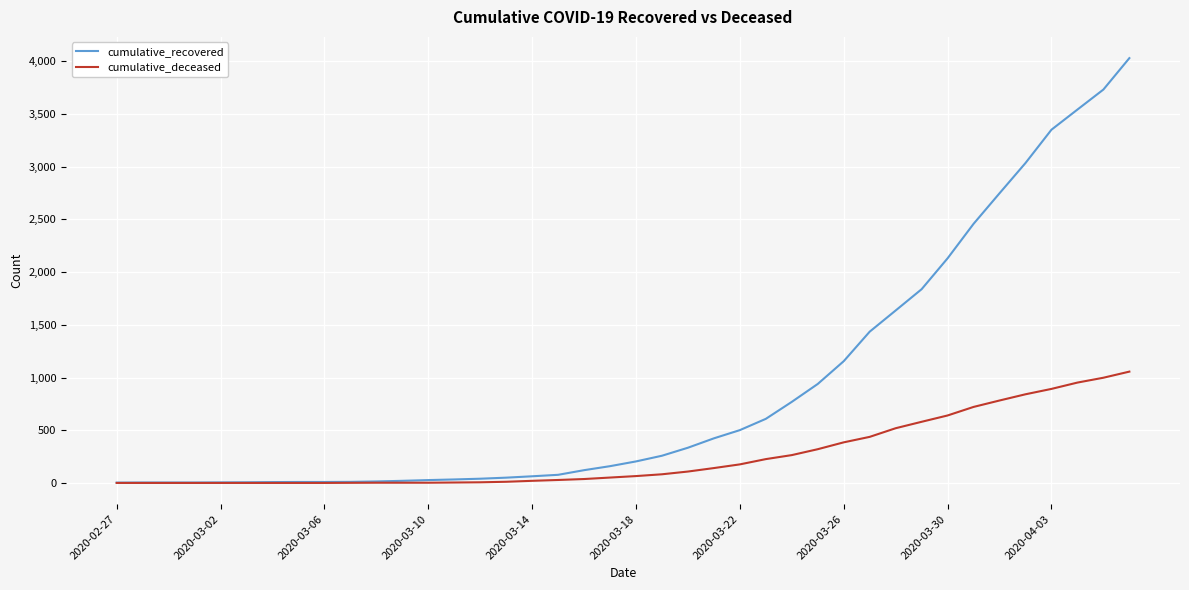

What is the highest value of the cumulative_recovered series?

4030